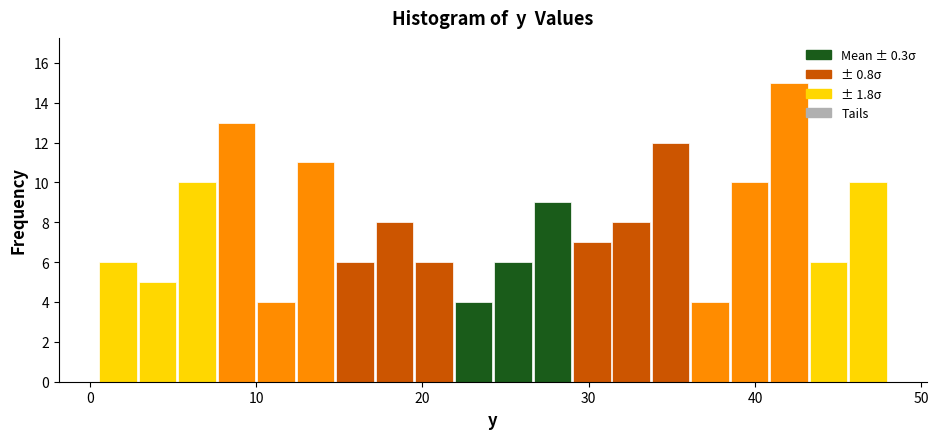

Around what value on the x-axis is the tallest bar? Give the approximate position of its centre, as read against the axis.

42